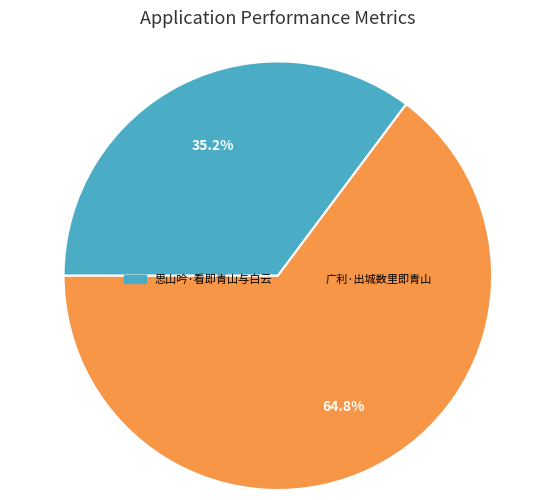

To the nearest percent, what percentage of the pie is 思山吟·看即青山与白云?

35%